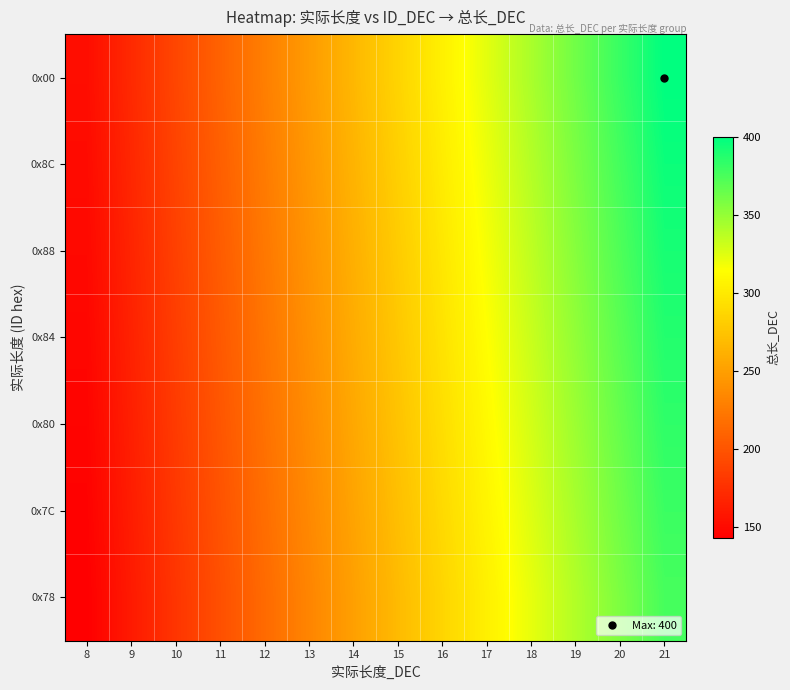

What is the total value across all series at 17?

2198.7